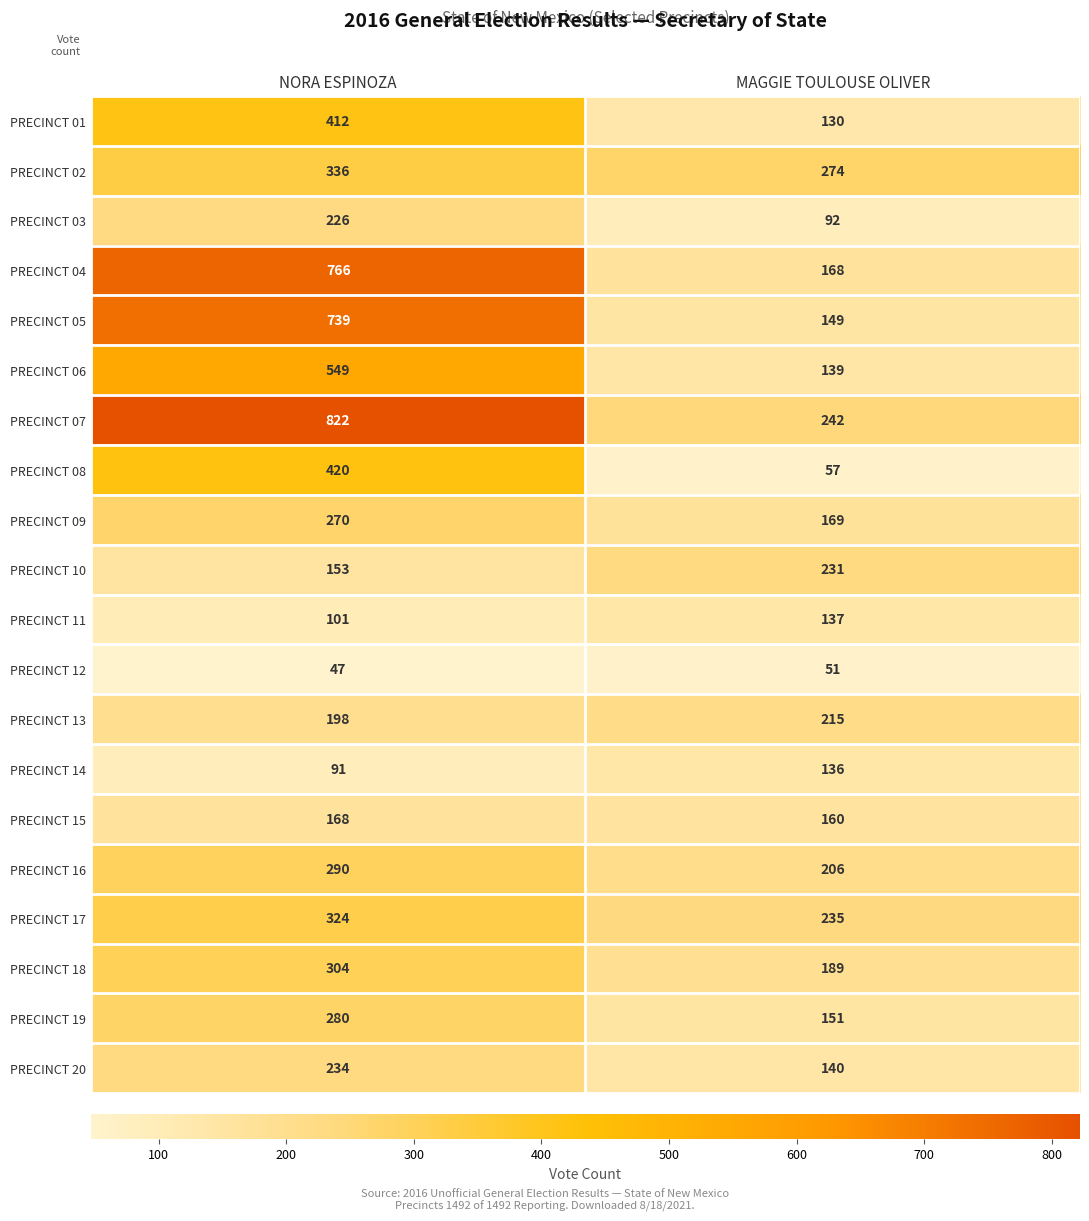

Which series has the largest total across all categories?

PRECINCT 07